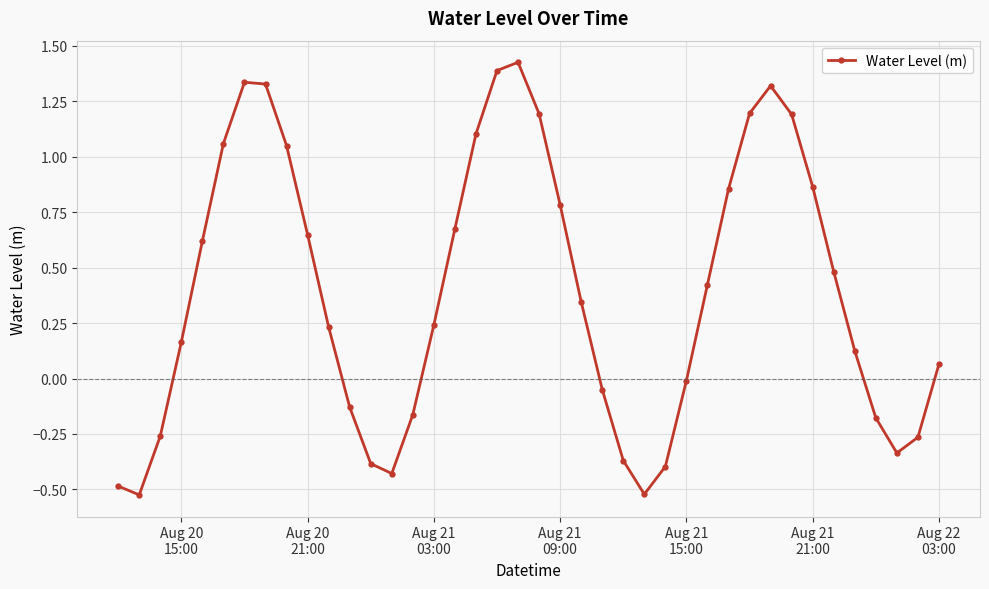

How many interior local peaks (higher than both neighbors) does the data have?

3